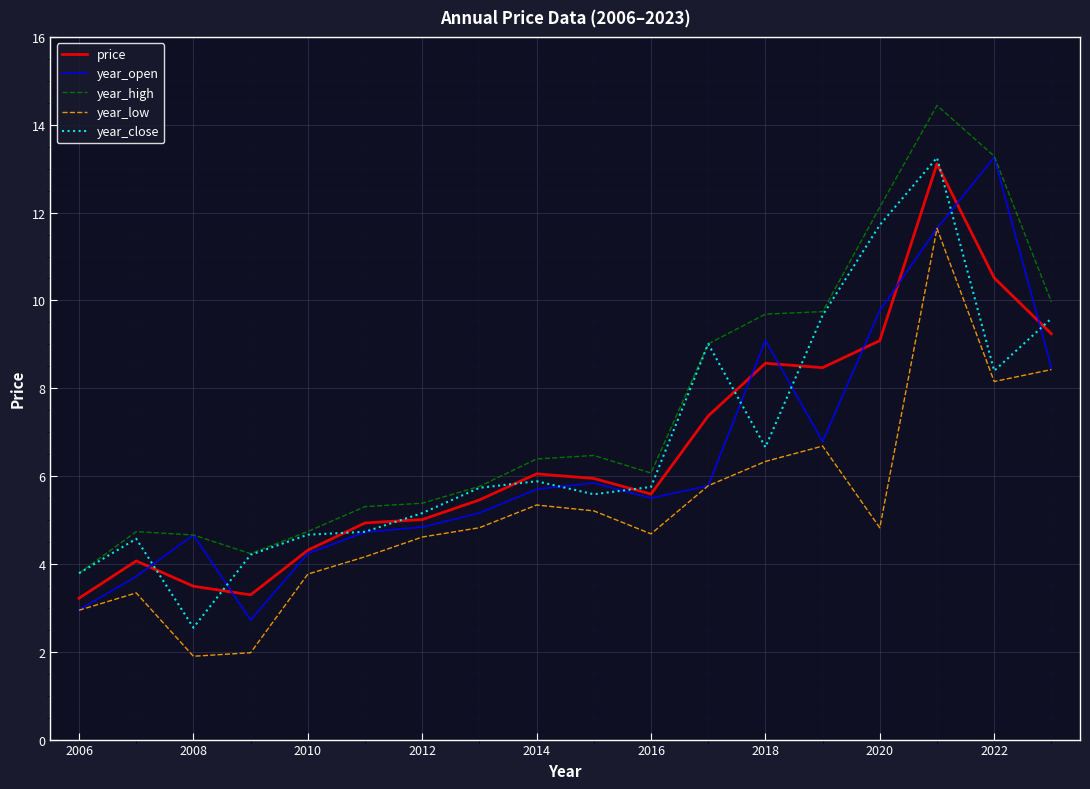

What is the maximum value shown in the chart?

14.4